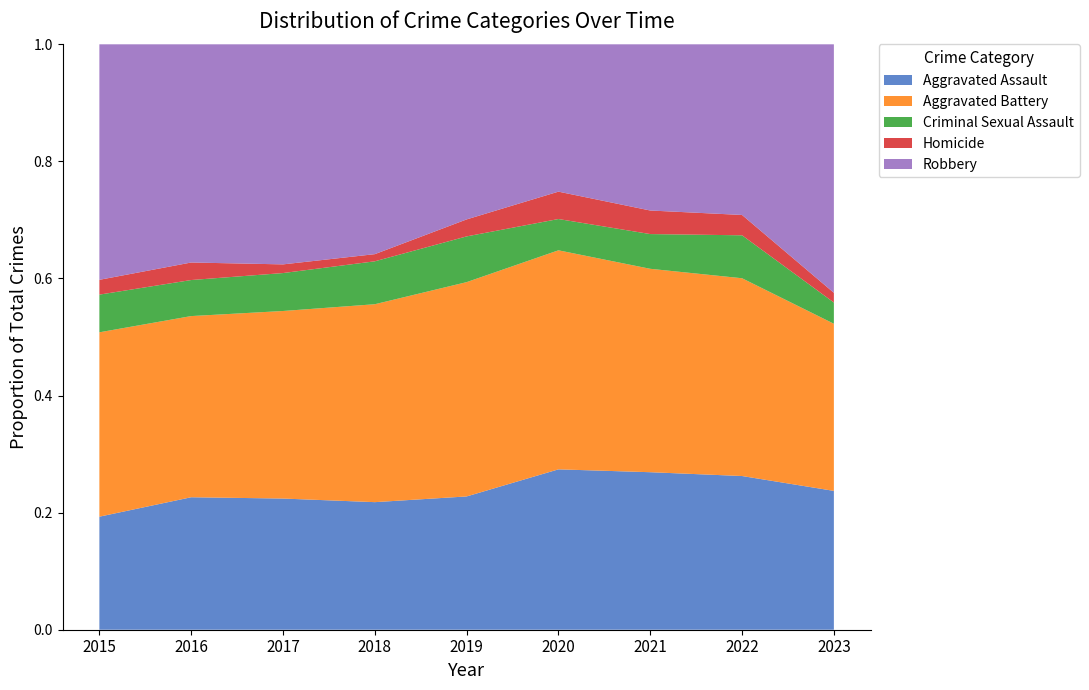

Reading right to left, what are all the values shown in this chart?

Aggravated Assault: 2023=157	2022=136	2021=127	2020=123	2019=102	2018=107	2017=121	2016=136	2015=84
Aggravated Battery: 2023=189	2022=175	2021=164	2020=168	2019=164	2018=166	2017=173	2016=186	2015=137
Criminal Sexual Assault: 2023=24	2022=38	2021=28	2020=24	2019=35	2018=36	2017=35	2016=37	2015=28
Homicide: 2023=11	2022=18	2021=19	2020=21	2019=13	2018=6	2017=8	2016=18	2015=11
Robbery: 2023=281	2022=151	2021=134	2020=113	2019=134	2018=176	2017=203	2016=224	2015=175